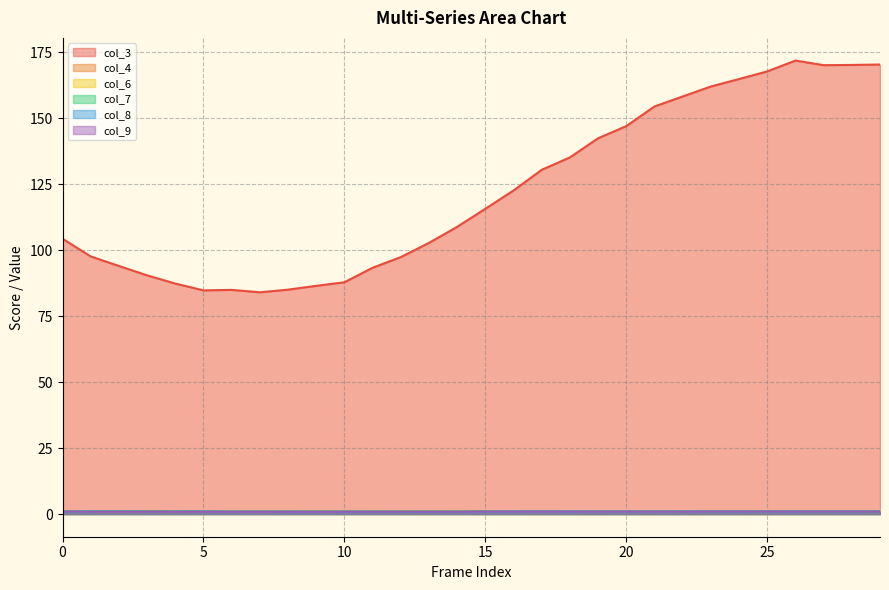

What is the lowest value of the col_7 series?

0.9